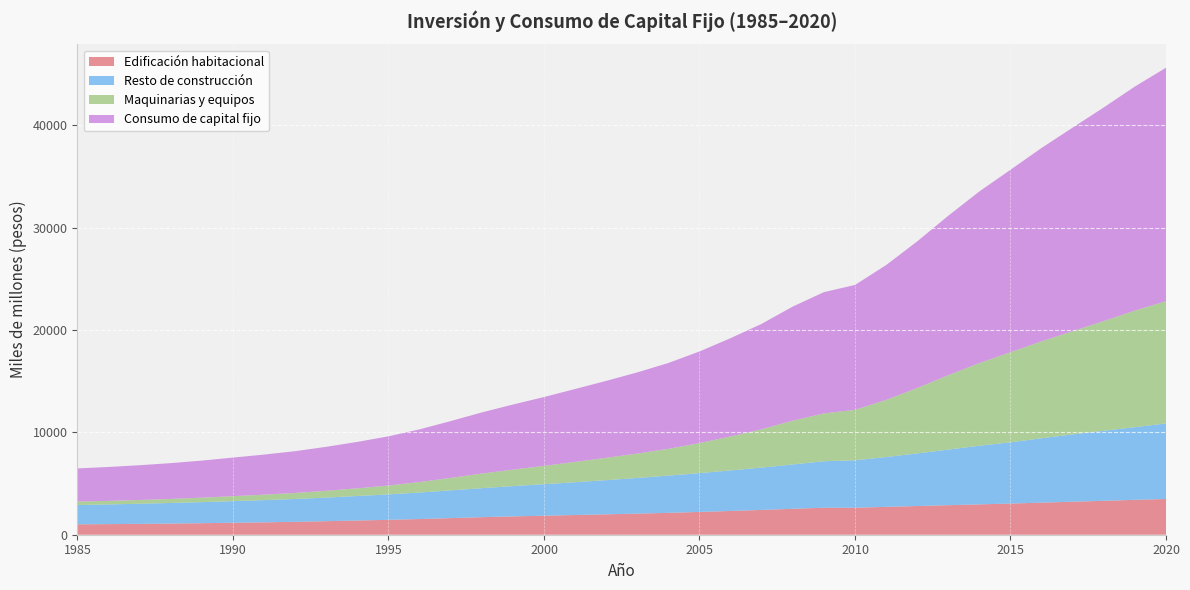

Reading left to right, list all the values displayed in this chart.

Edificación habitacional: 1985=1016	1986=1037	1987=1062	1988=1091	1989=1127	1990=1168	1991=1210	1992=1260	1993=1324	1994=1389	1995=1455	1996=1533	1997=1623	1998=1715	1999=1791	2000=1857	2001=1925	2002=1993	2003=2062	2004=2138	2005=2226	2006=2321	2007=2424	2008=2534	2009=2639	2010=2638	2011=2722	2012=2806	2013=2886	2014=2965	2015=3046	2016=3135	2017=3226	2018=3314	2019=3409	2020=3490
Resto de construcción: 1985=1887	1986=1924	1987=1966	1988=2011	1989=2058	1990=2115	1991=2172	1992=2232	1993=2306	1994=2394	1995=2487	1996=2594	1997=2711	1998=2833	1999=2960	2000=3081	2001=3206	2002=3339	2003=3485	2004=3637	2005=3795	2006=3963	2007=4137	2008=4336	2009=4544	2010=4632	2011=4870	2012=5139	2013=5436	2014=5732	2015=5985	2016=6293	2017=6579	2018=6845	2019=7103	2020=7383
Maquinarias y equipos: 1985=337	1986=350	1987=368	1988=396	1989=437	1990=487	1991=534	1992=591	1993=666	1994=753	1995=865	1996=1022	1997=1219	1998=1428	1999=1610	2000=1790	2001=1989	2002=2185	2003=2385	2004=2617	2005=2934	2006=3321	2007=3745	2008=4280	2009=4671	2010=4935	2011=5583	2012=6388	2013=7266	2014=8078	2015=8802	2016=9472	2017=10089	2018=10722	2019=11389	2020=11947
Consumo de capital fijo: 1985=3239	1986=3311	1987=3397	1988=3498	1989=3623	1990=3769	1991=3916	1992=4083	1993=4296	1994=4536	1995=4808	1996=5149	1997=5553	1998=5976	1999=6361	2000=6729	2001=7120	2002=7517	2003=7932	2004=8392	2005=8955	2006=9605	2007=10305	2008=11149	2009=11853	2010=12205	2011=13175	2012=14333	2013=15588	2014=16775	2015=17834	2016=18900	2017=19894	2018=20880	2019=21900	2020=22820